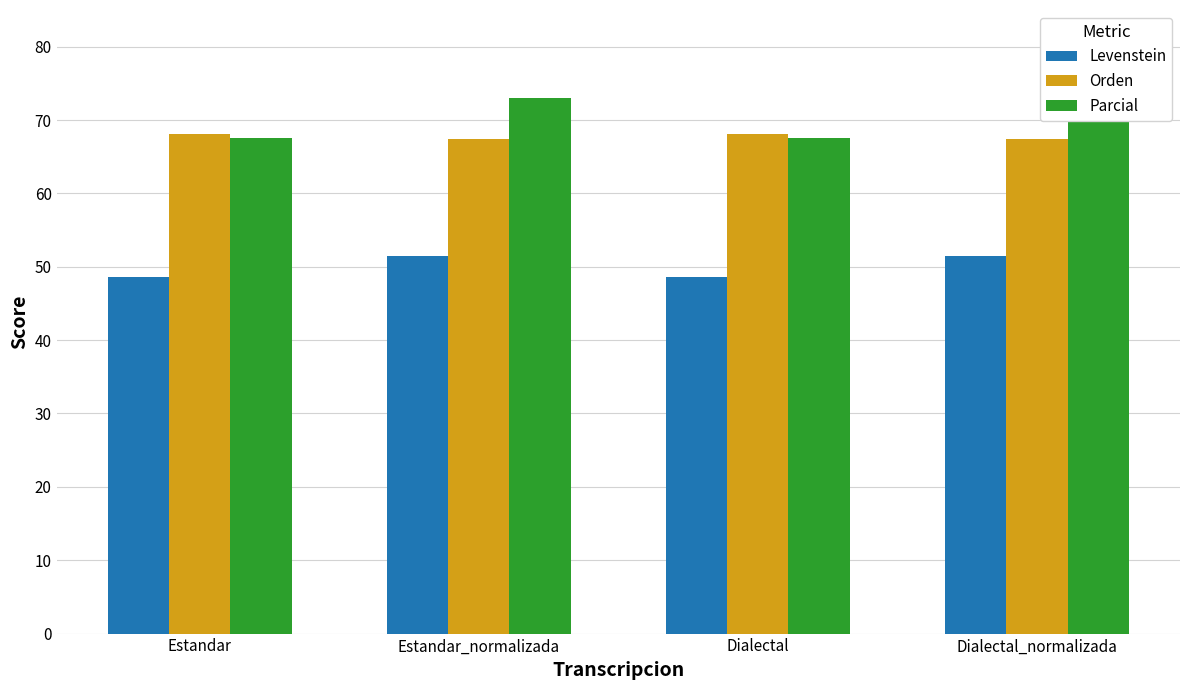

What is the sum of all Orden values?

271.0